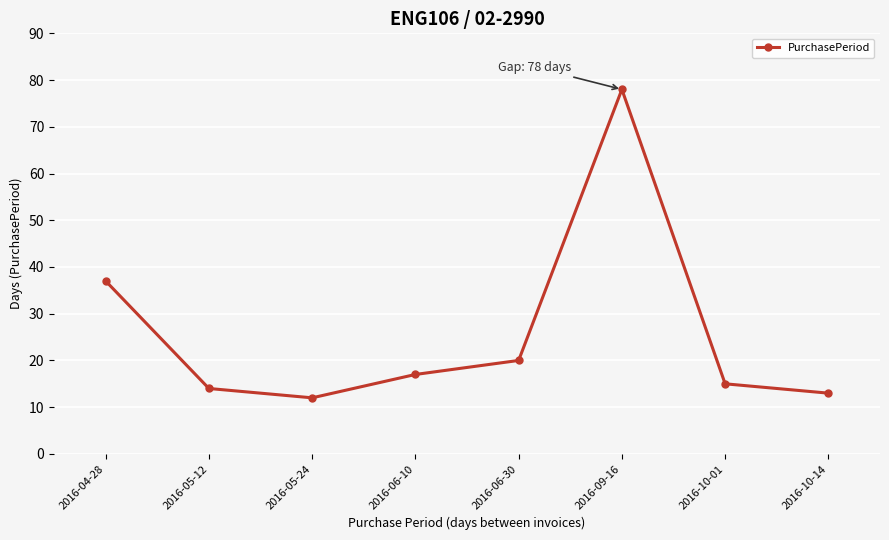

Count the number of data series in this chart.

1